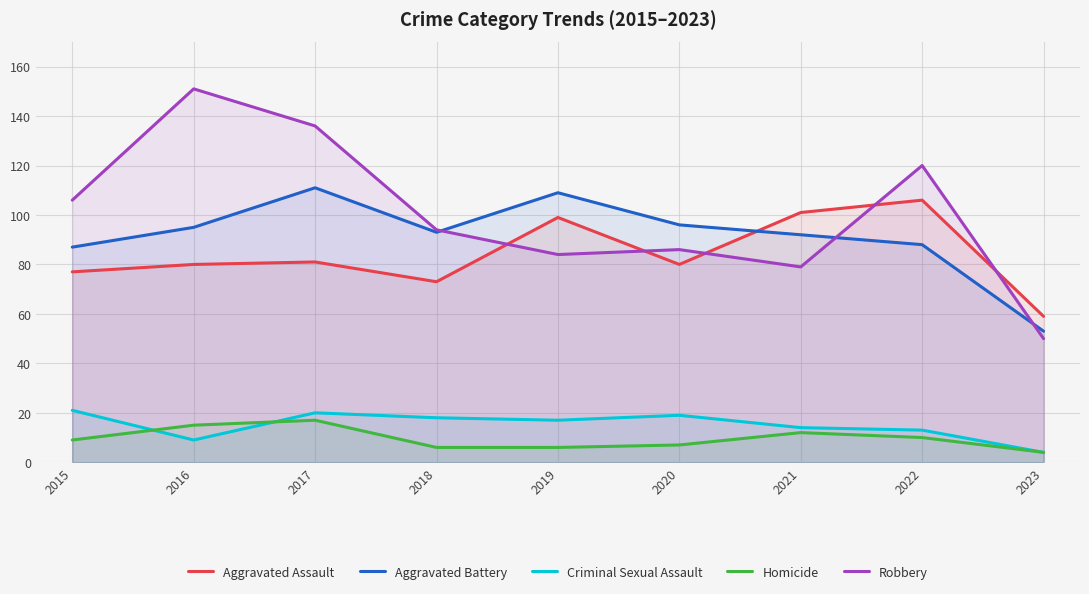

True or false: Robbery and Criminal Sexual Assault intersect in this chart.

False